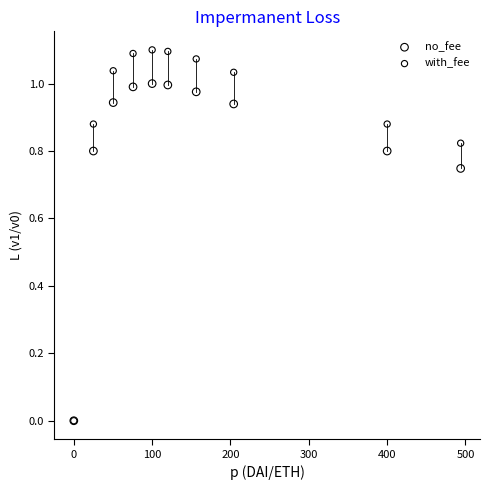

Which series has the largest Y range (max minus min)?

with_fee